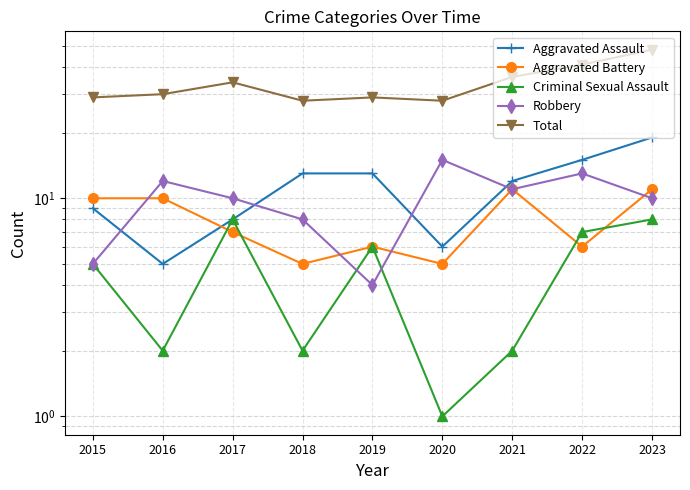

Reading left to right, list all the values displayed in this chart.

Aggravated Assault: 9	5	8	13	13	6	12	15	19
Aggravated Battery: 10	10	7	5	6	5	11	6	11
Criminal Sexual Assault: 5	2	8	2	6	1	2	7	8
Robbery: 5	12	10	8	4	15	11	13	10
Total: 29	30	34	28	29	28	36	41	48